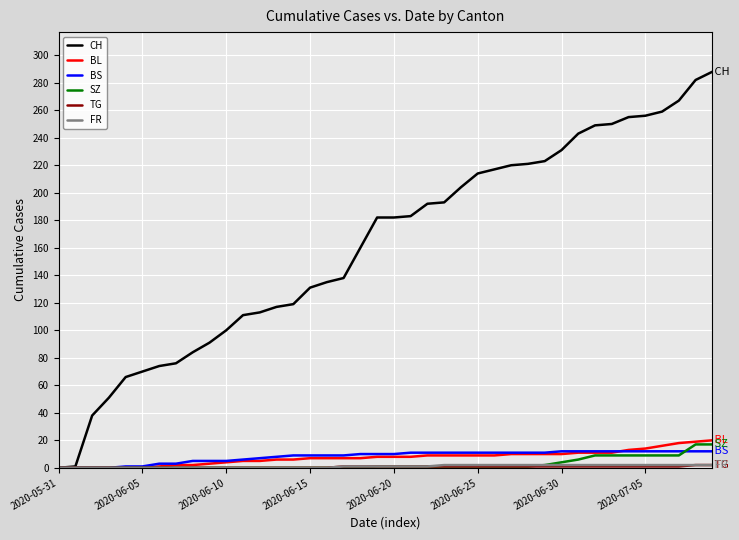

Which series has the largest total across all categories?

CH